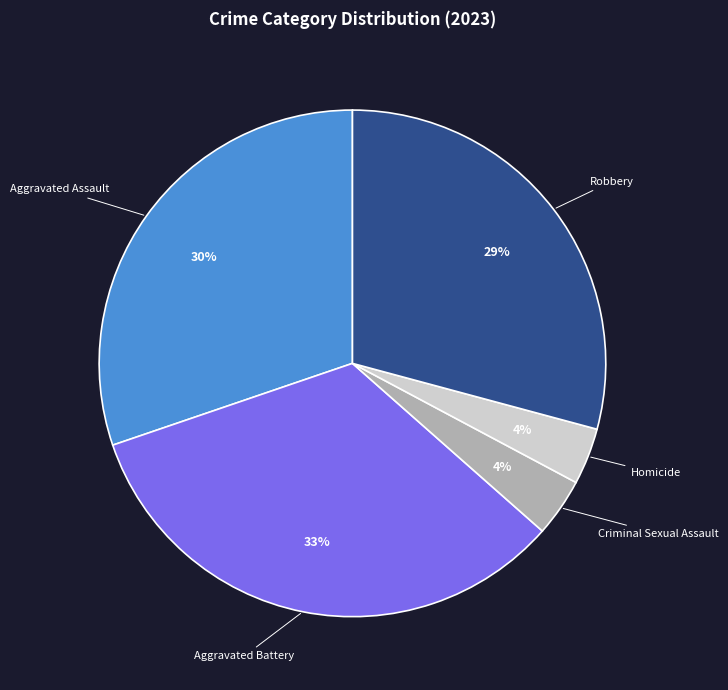

Count the number of slices in the pie.

5